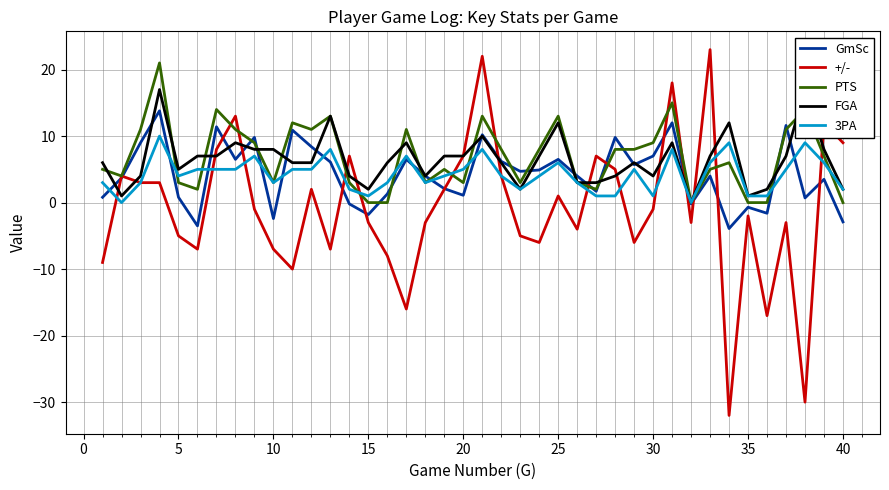

Read the +/- value at 40.

9.0